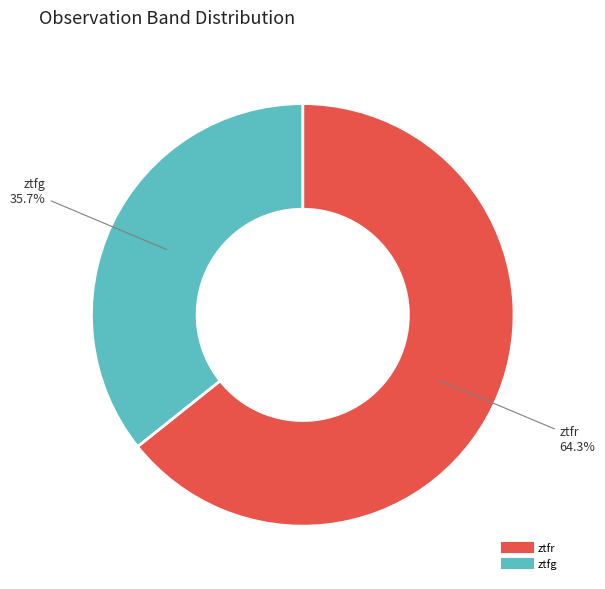

Is there a majority slice in this chart?

Yes